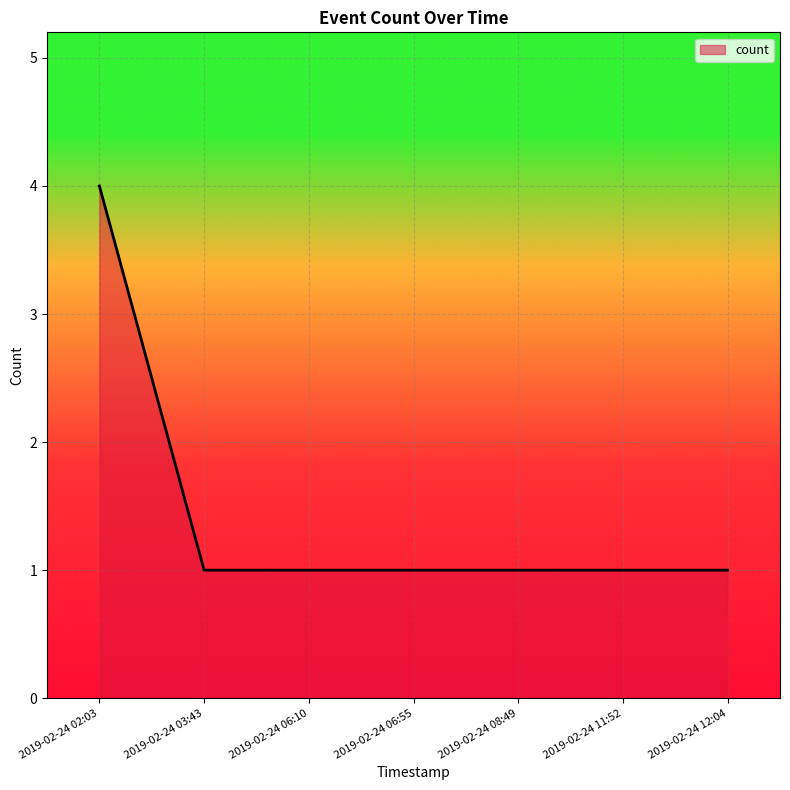

Approximately how many times larger is the value at 2019-02-24 11:52 compared to 2019-02-24 06:55?

1.0